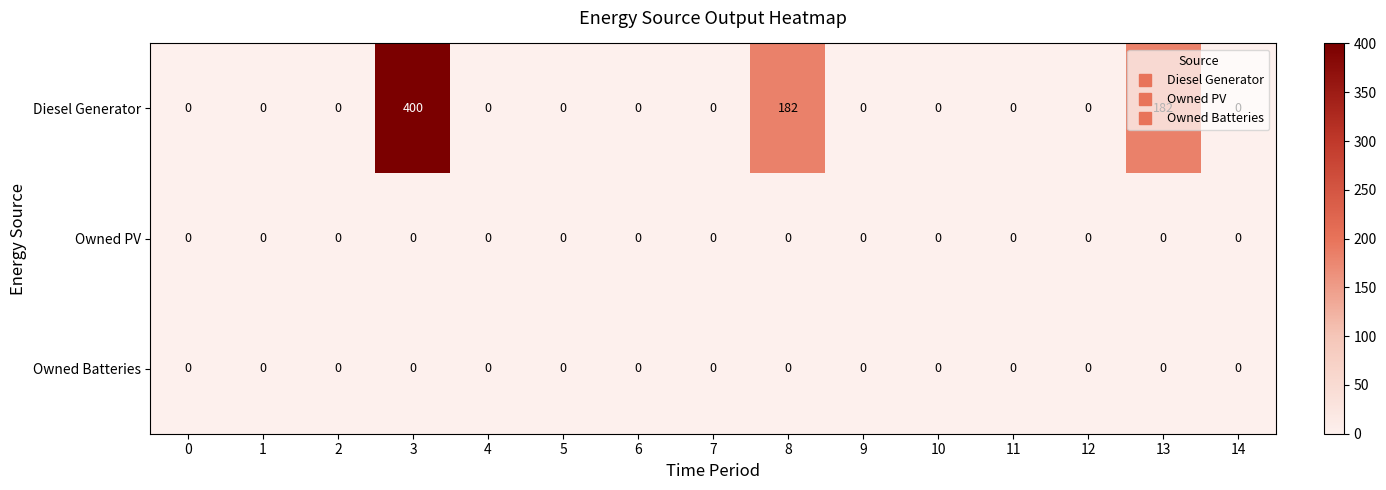

What is the maximum value shown in the chart?

400